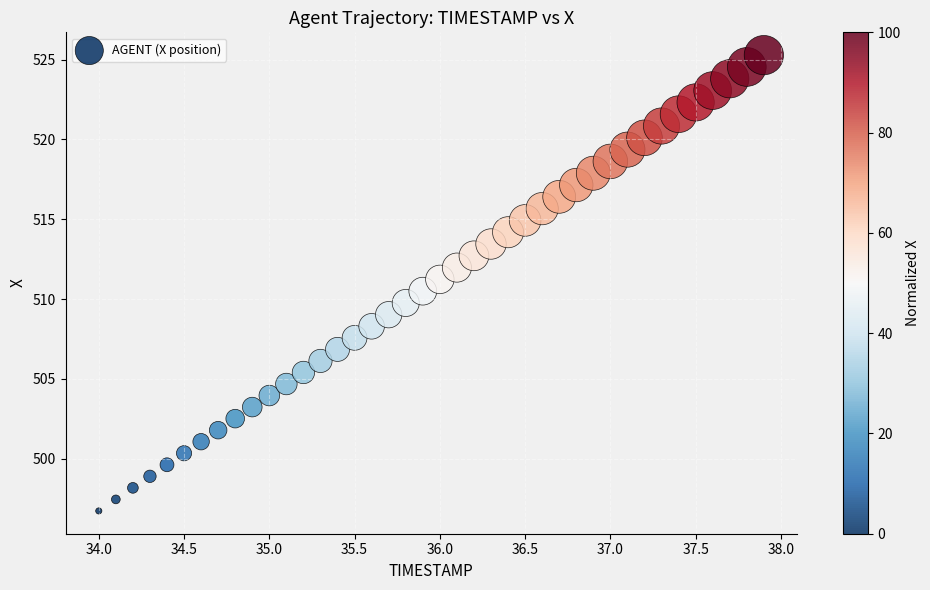

What is the range of Y values (max minus min)?

28.5